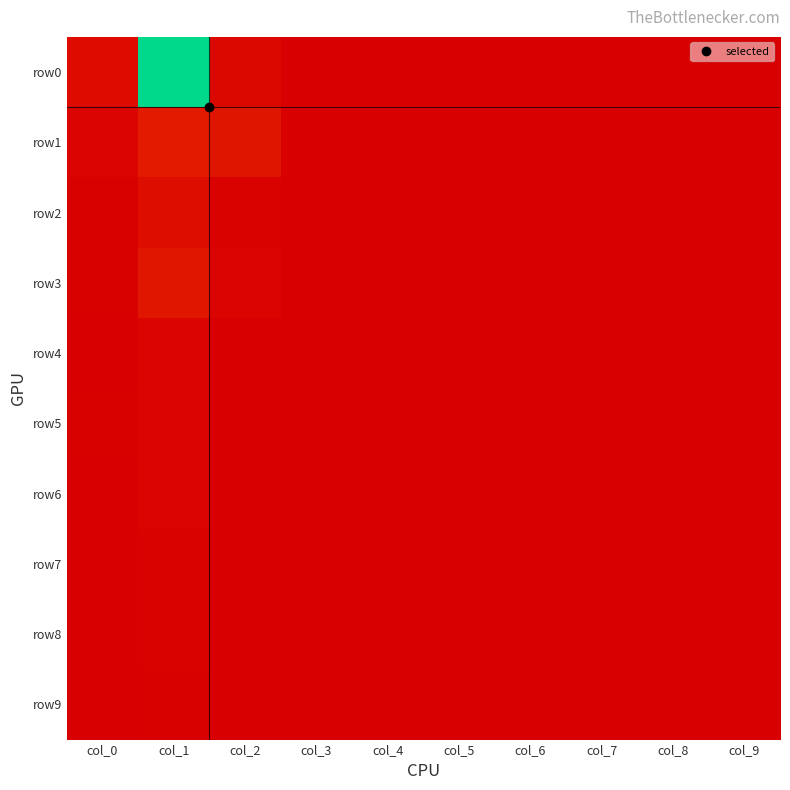

Which category has the lowest value across all series?

col_5